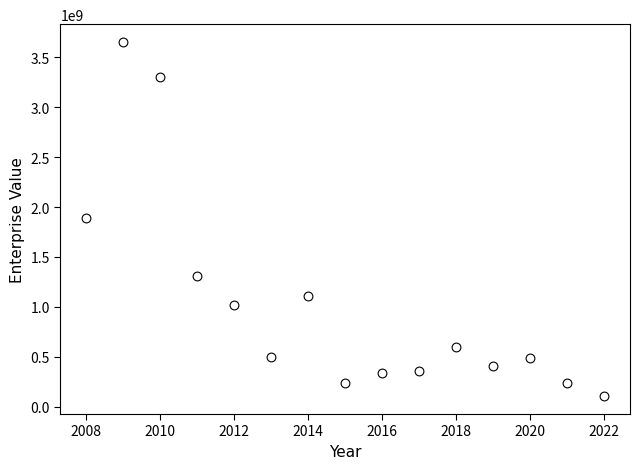

What is the range of Y values (max minus min)?

3549053107.8